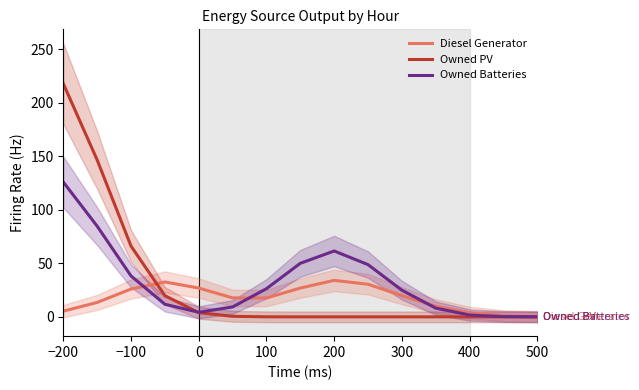

Is it true that Owned Batteries equals 1.7 at 400?

True